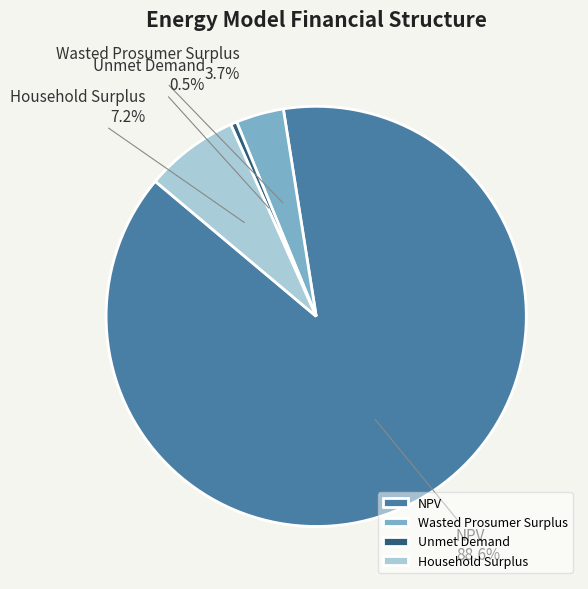

How many segments does this pie chart have?

4